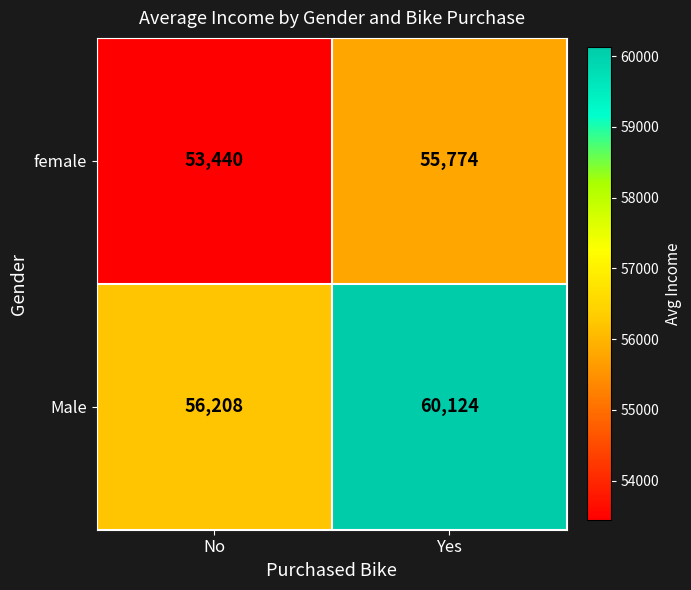

What is the difference between the maximum and minimum values in the Male series?

3916